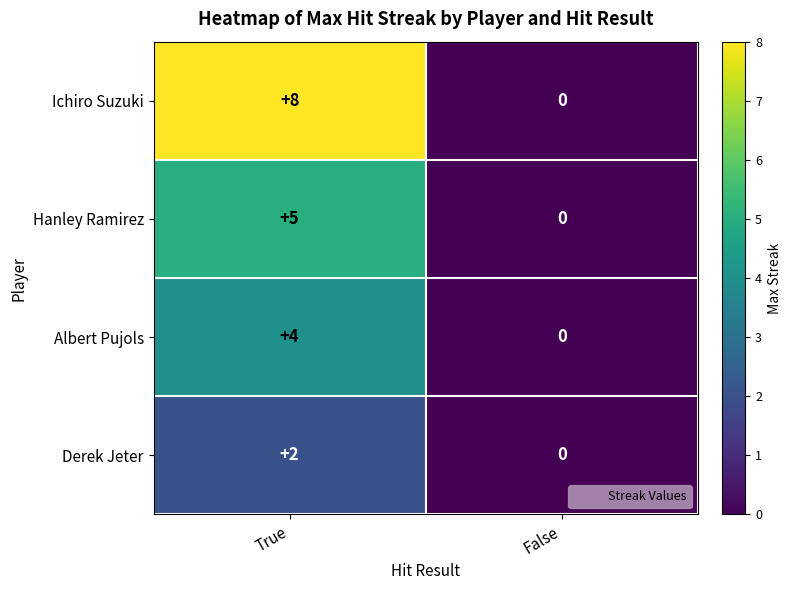

The value of Derek Jeter at True is 2. True or false?

True